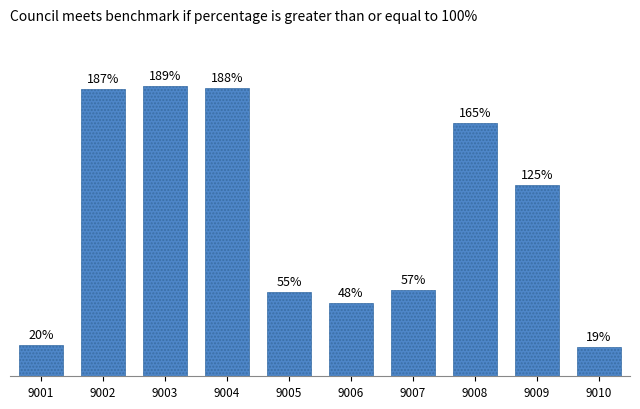

Count the number of data series in this chart.

1